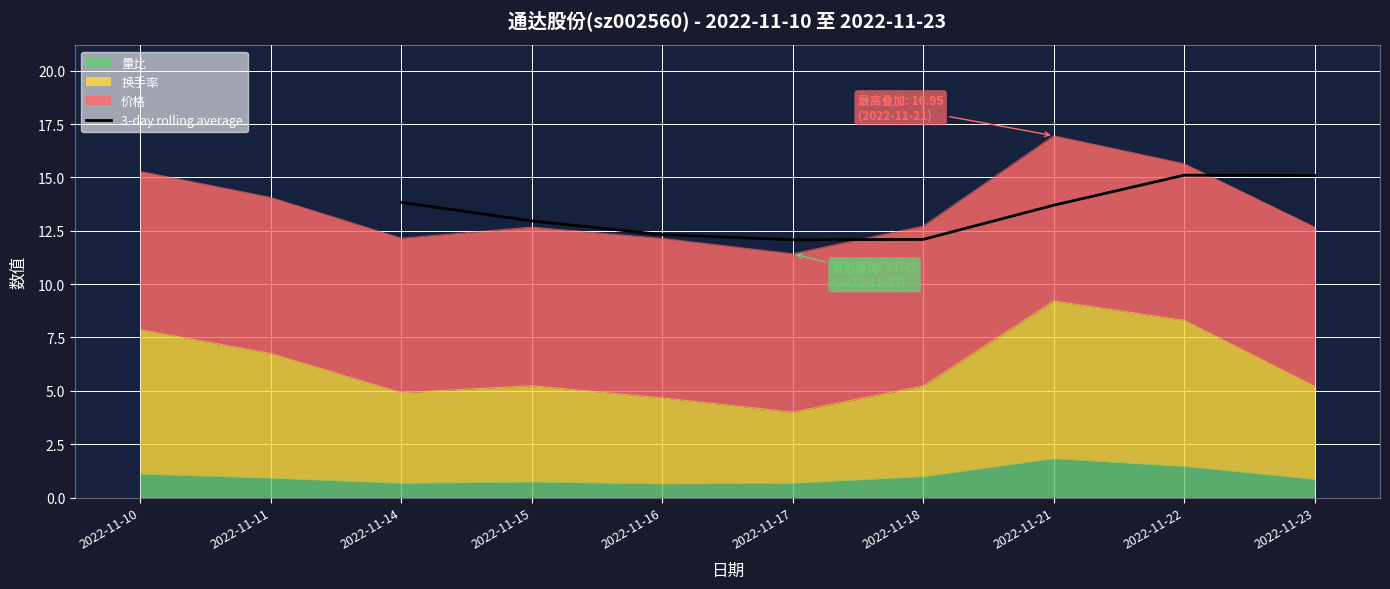

The 3-day rolling average series shows 15.1 at 2022-11-23. True or false?

True